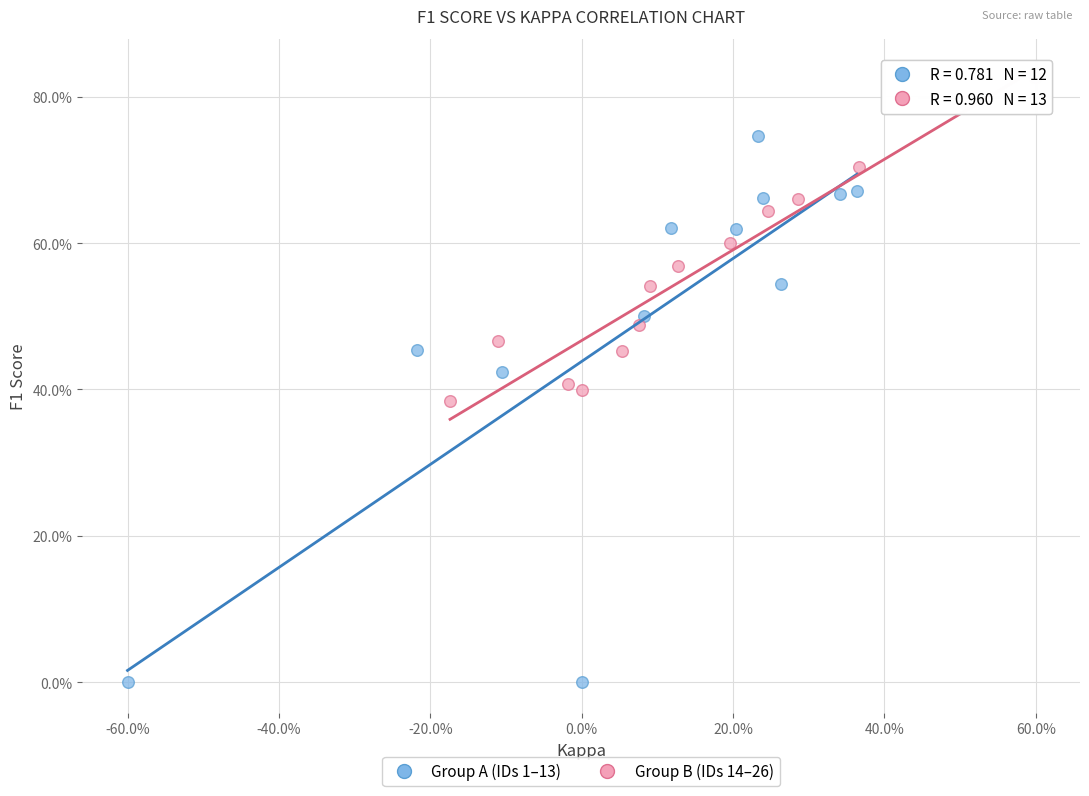

Which series has the largest Y range (max minus min)?

Group A (IDs 1–13)